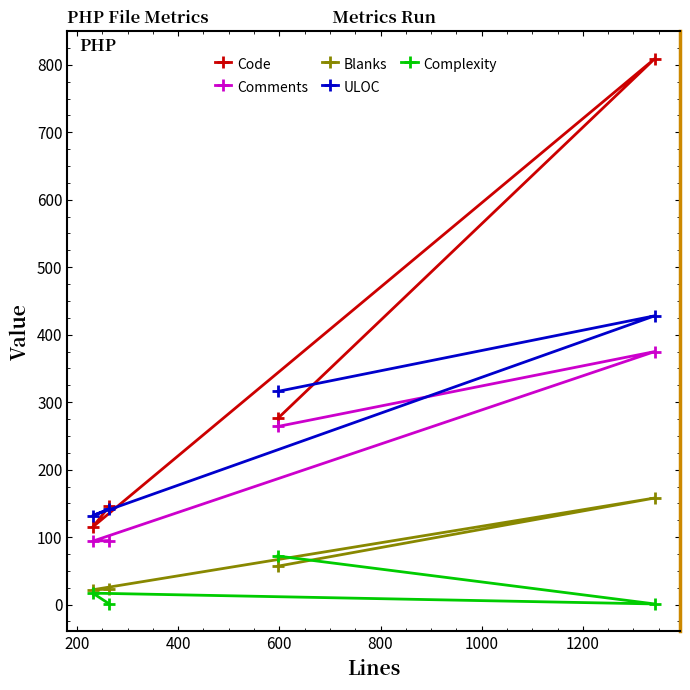

Which series has the largest total across all categories?

Code